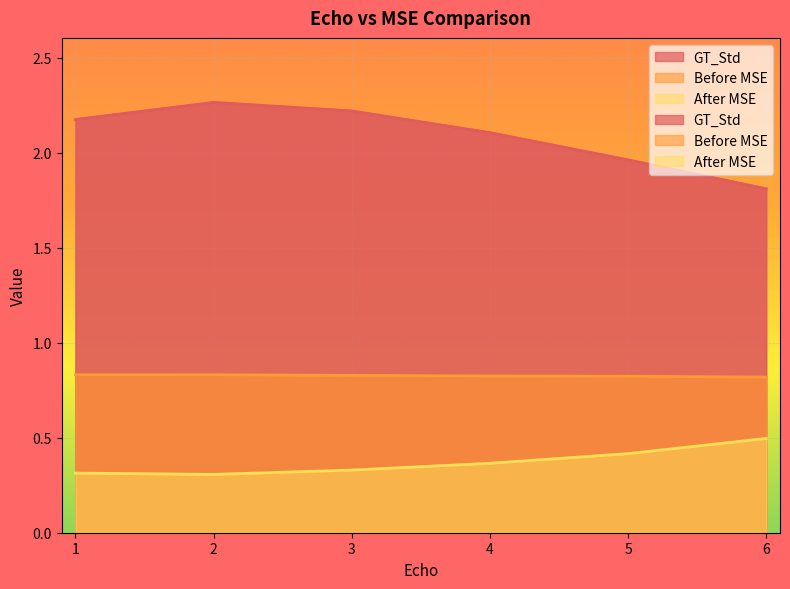

How many data points does each series have?

6